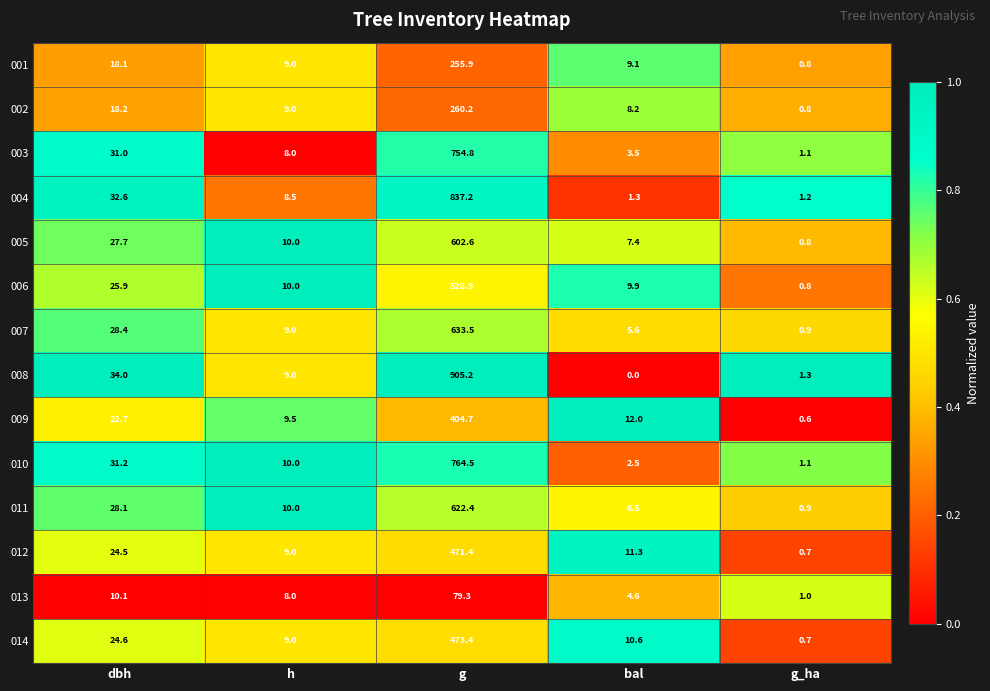

At g, list the series in order from largest to smallest.

008, 004, 010, 003, 007, 011, 005, 006, 014, 012, 009, 002, 001, 013